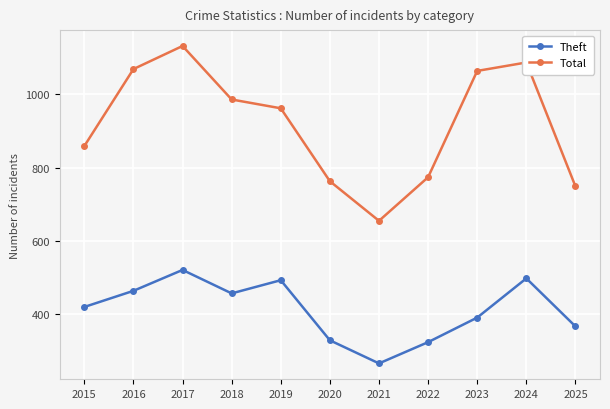

List the series in order of their overall mean, highest first.

Total, Theft